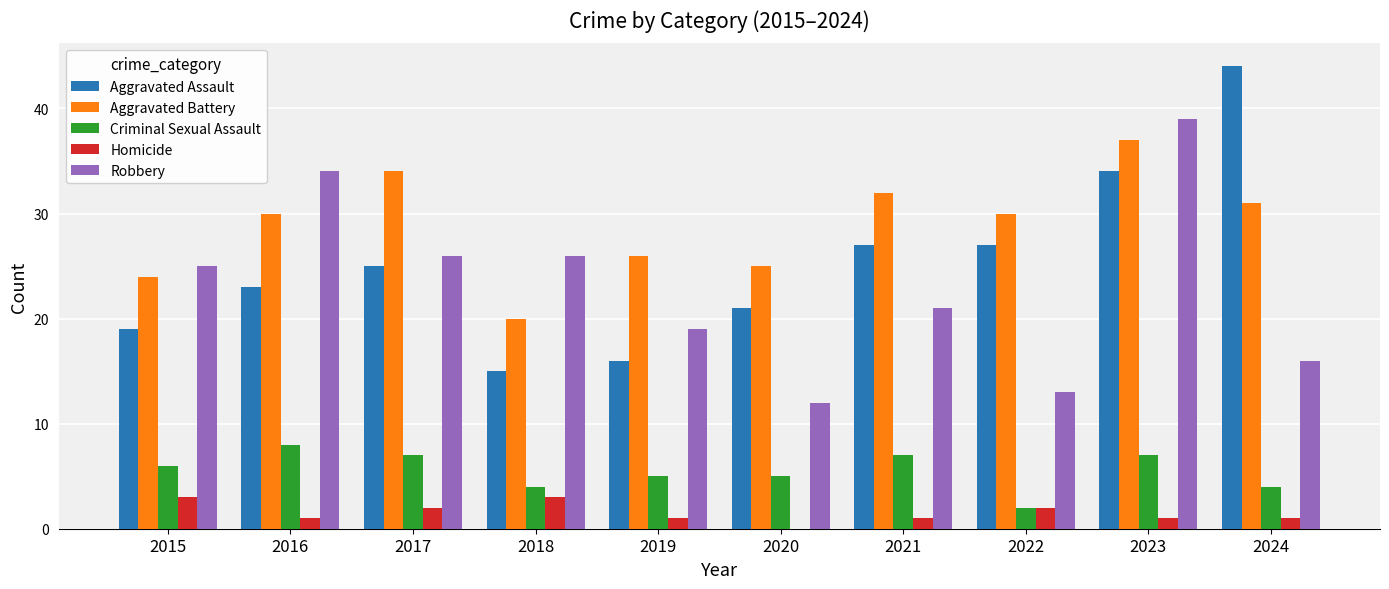

Are the bars horizontal?

No